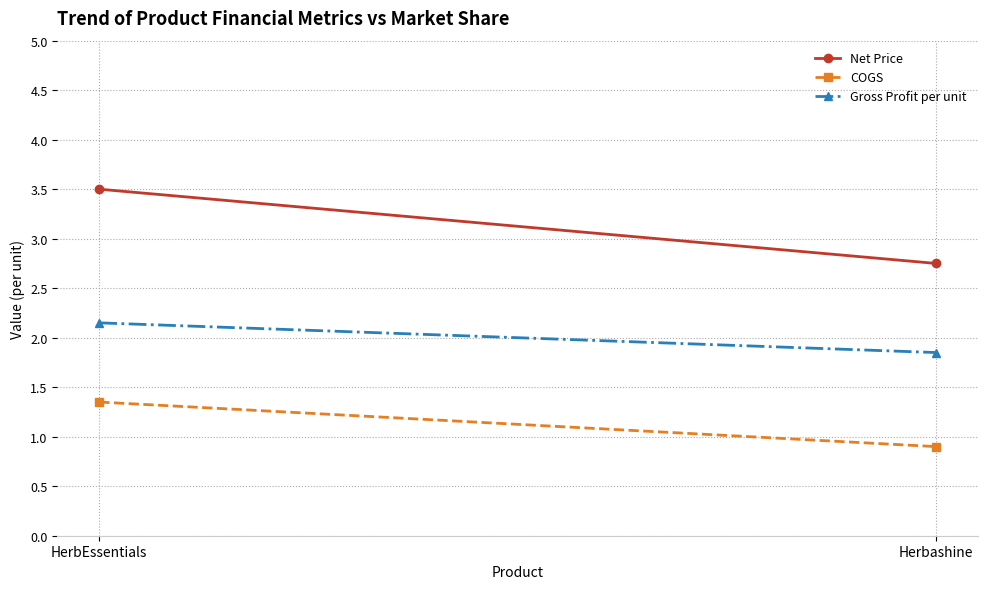

List the series in order of their overall mean, lowest first.

COGS, Gross Profit per unit, Net Price